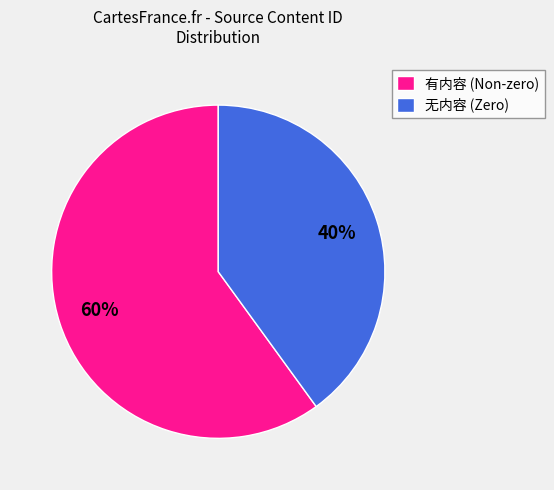

Which category has the smallest portion of the pie?

无内容 (Zero)